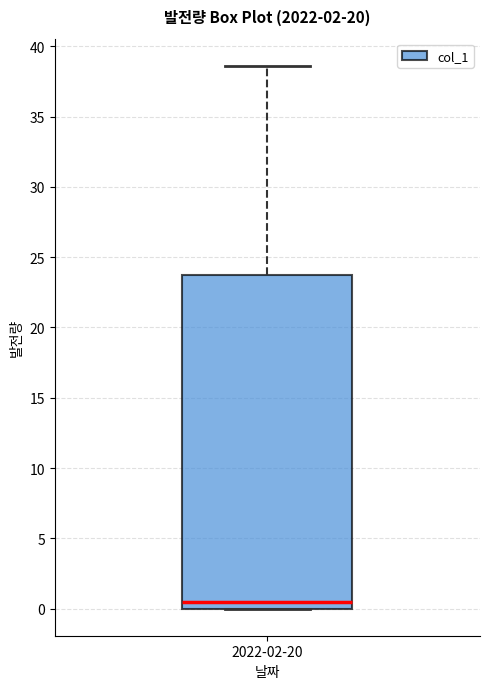

Transcribe this box plot: give where the median line is, the range the box spans, and where the two whiskers end, as read against the y-axis. The values are not printed on the chart, so give them approximately, as read against the axis.

median 0.5, box 0.0 to 24.0, whiskers 0.0 to 38.5